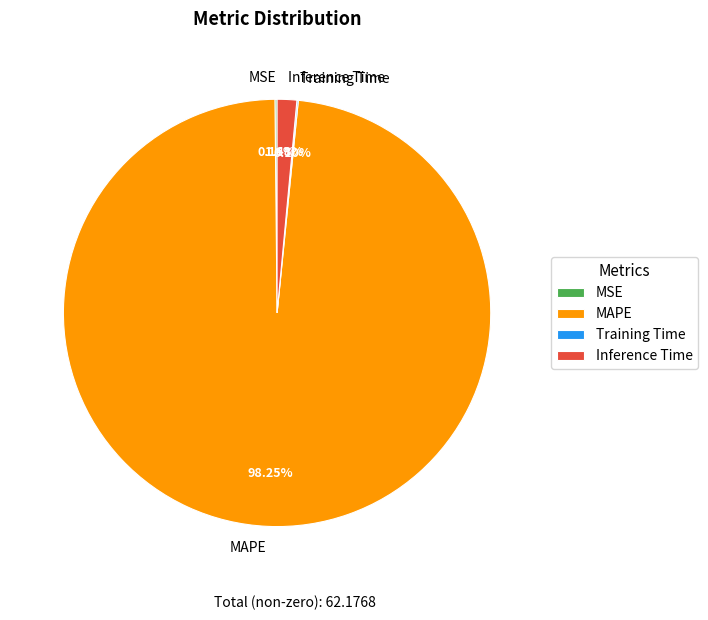

Which slice is the largest?

MAPE